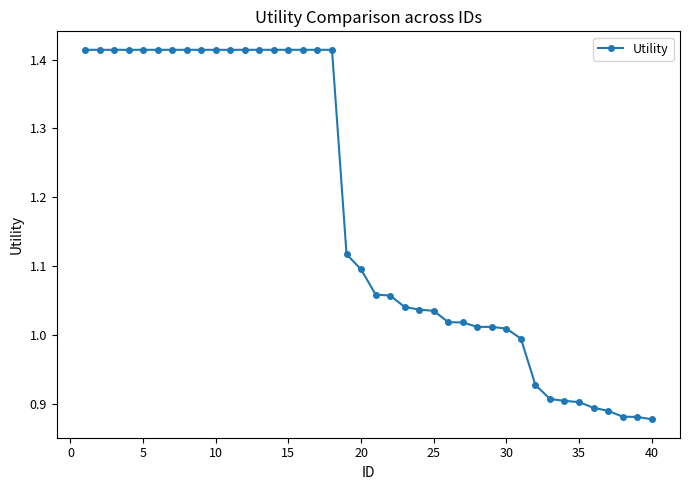

What is the sum of all values?

47.0